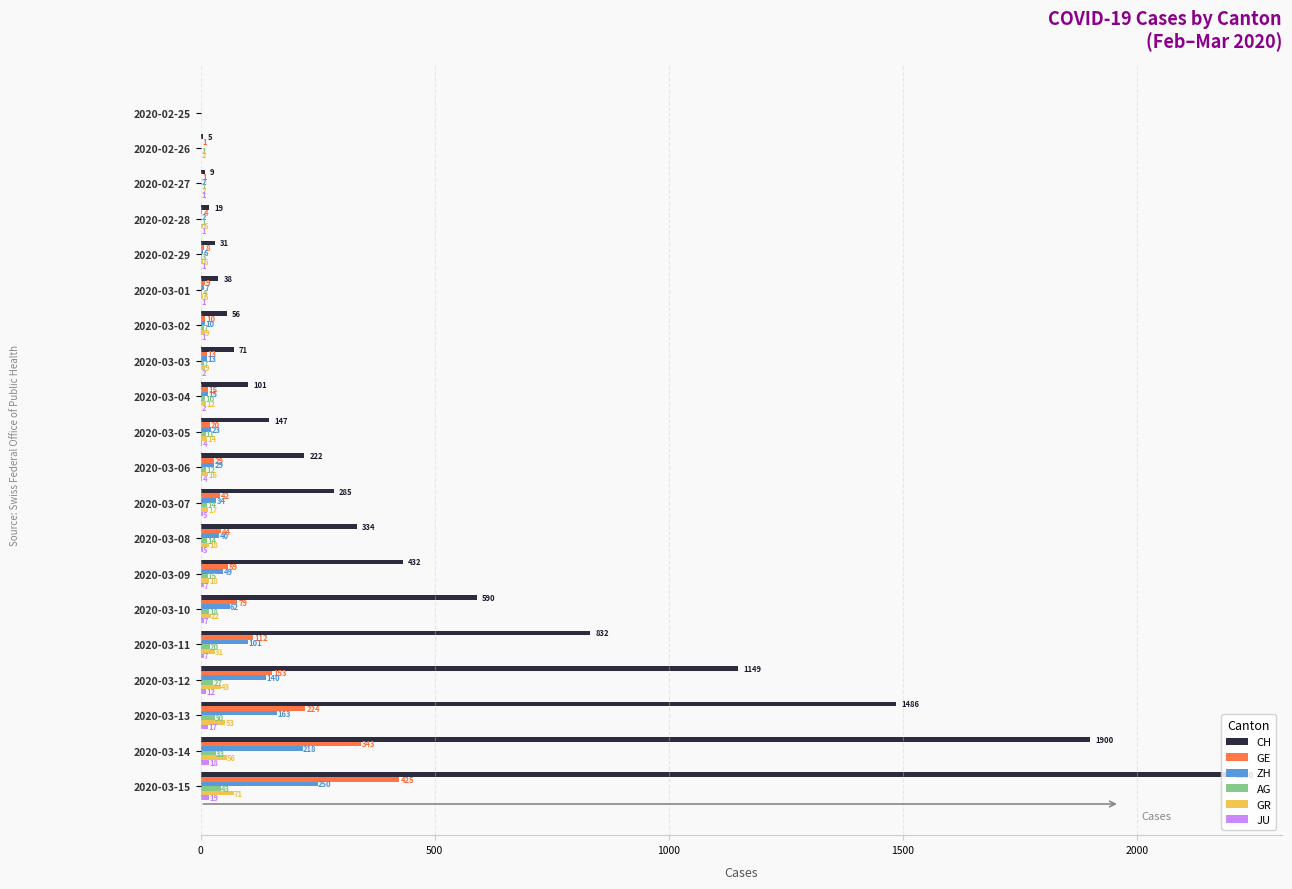

What is the sum of all ZH values?

1164